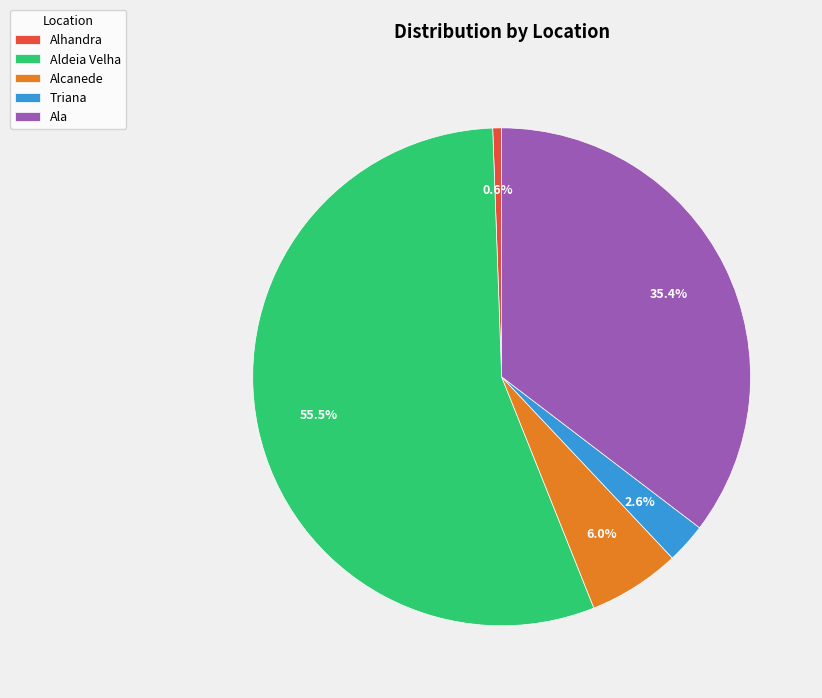

Which slice is the smallest?

Alhandra